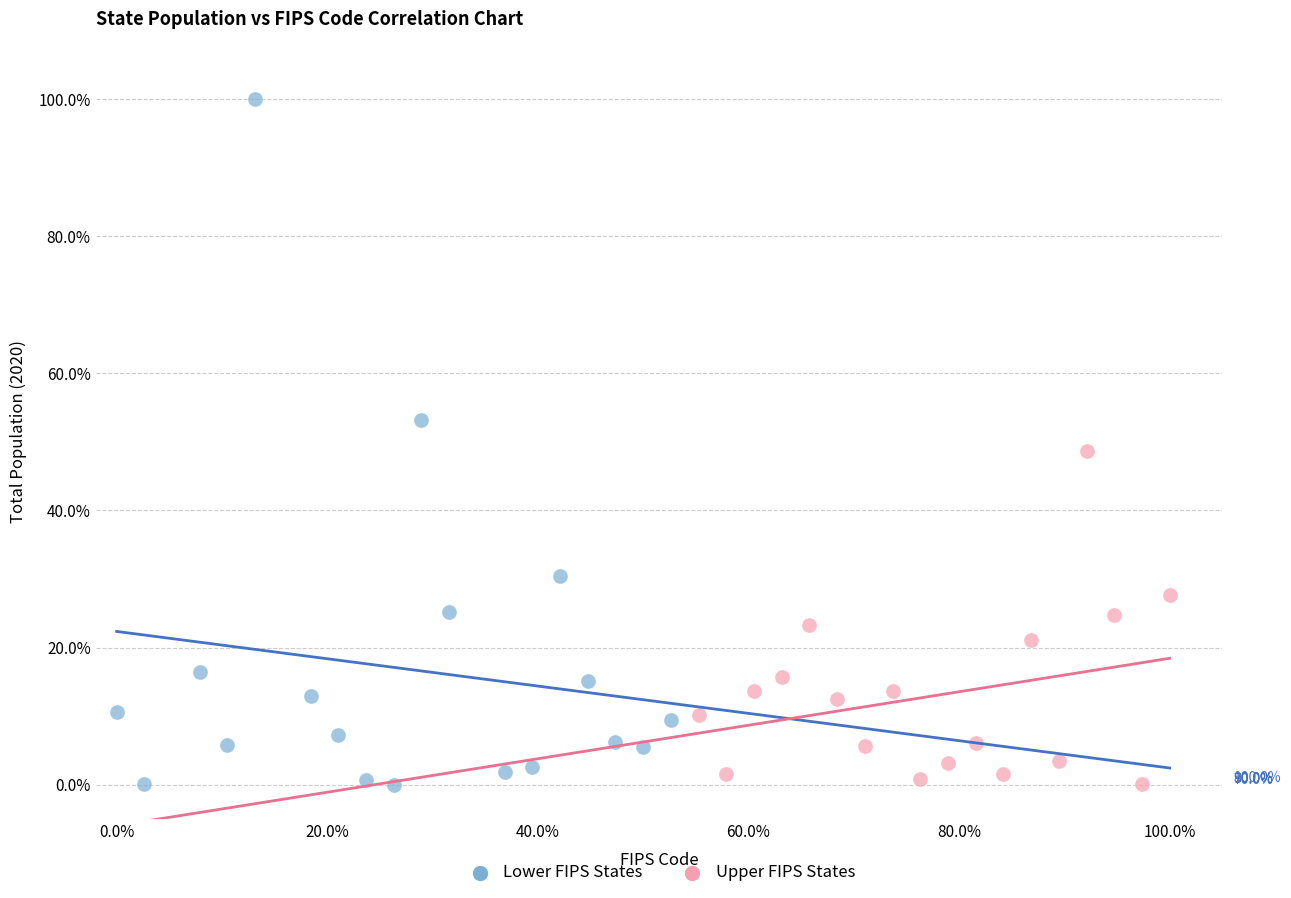

Which series has the widest spread of Y values?

Lower FIPS States